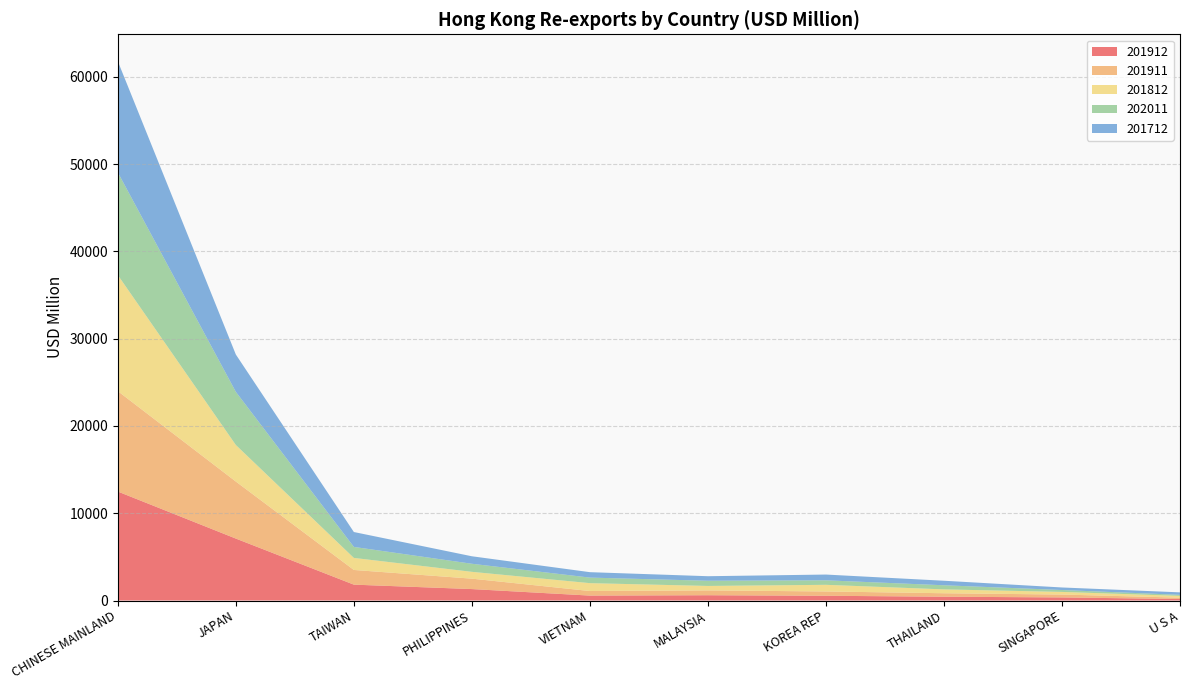

Reading left to right, extract all data points from this chart.

201912: CHINESE MAINLAND=12486.7	JAPAN=7097.7	TAIWAN=1819.1	PHILIPPINES=1311.6	VIETNAM=564.7	MALAYSIA=607.0	KOREA REP=544.6	THAILAND=436.4	SINGAPORE=354.2	U S A=173.8
201911: CHINESE MAINLAND=11504.3	JAPAN=6535.6	TAIWAN=1683.1	PHILIPPINES=1193.8	VIETNAM=523.7	MALAYSIA=552.7	KOREA REP=493.7	THAILAND=397.9	SINGAPORE=329.5	U S A=154.1
201812: CHINESE MAINLAND=13299.7	JAPAN=4187.6	TAIWAN=1381.0	PHILIPPINES=781.8	VIETNAM=902.3	MALAYSIA=510.7	KOREA REP=761.4	THAILAND=442.6	SINGAPORE=302.4	U S A=202.6
202011: CHINESE MAINLAND=11763.5	JAPAN=6086.8	TAIWAN=1259.3	PHILIPPINES=923.8	VIETNAM=635.9	MALAYSIA=594.4	KOREA REP=515.9	THAILAND=470.5	SINGAPORE=217.8	U S A=122.4
201712: CHINESE MAINLAND=12735.2	JAPAN=4278.8	TAIWAN=1705.8	PHILIPPINES=859.2	VIETNAM=621.8	MALAYSIA=520.6	KOREA REP=660.5	THAILAND=518.9	SINGAPORE=291.5	U S A=282.7